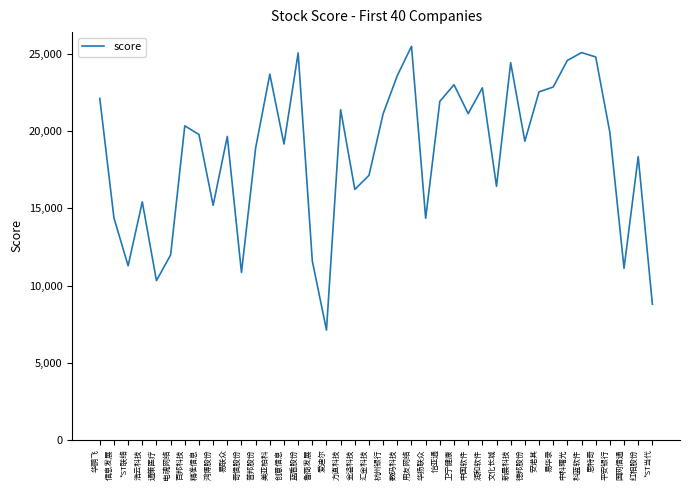

How many interior local peaks (higher than both neighbors) does the data have?

12